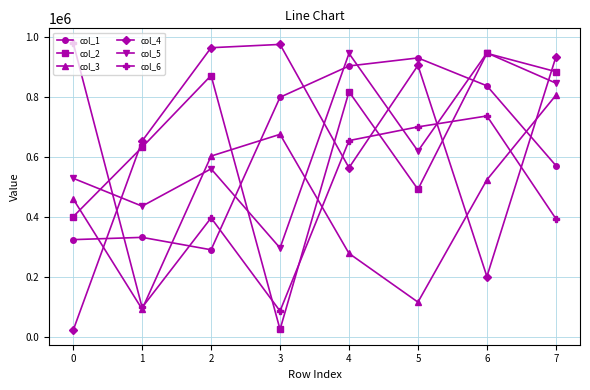

What is the approximate value of col_5 at 4, to the nearest 50?

944100